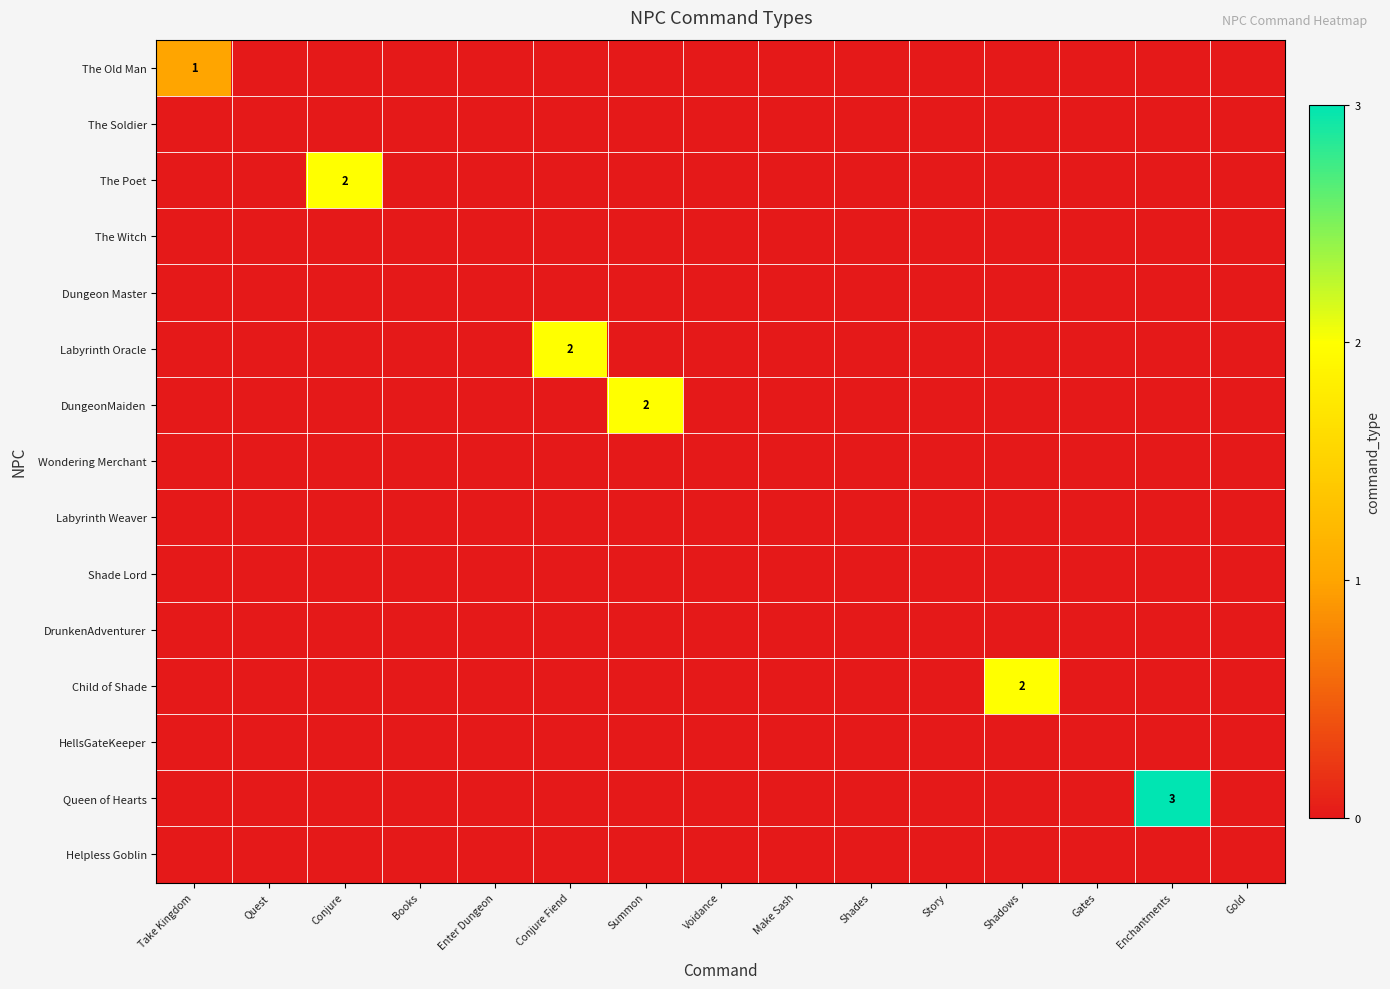

True or false: Queen of Hearts has a value of 5 at Enchantments.

False